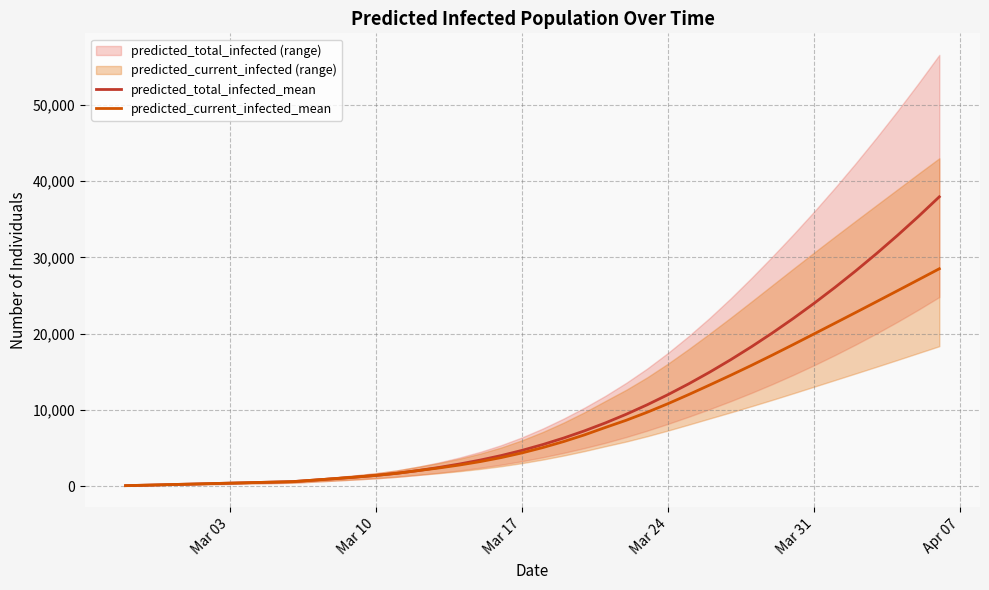

What is the maximum value for predicted_current_infected_mean?

28507